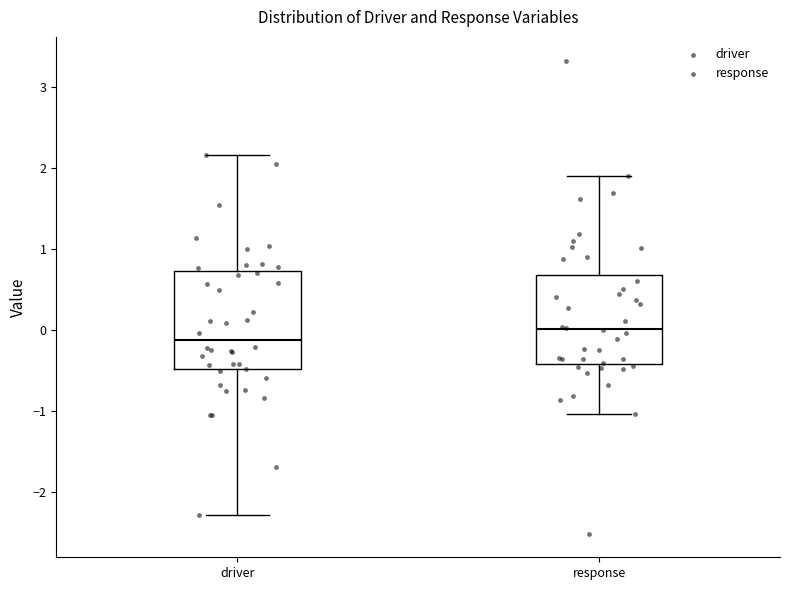

Where does the upper whisker of the box for driver end on the y-axis? The values are not printed on the chart, so give them approximately, as read against the axis.

2.2